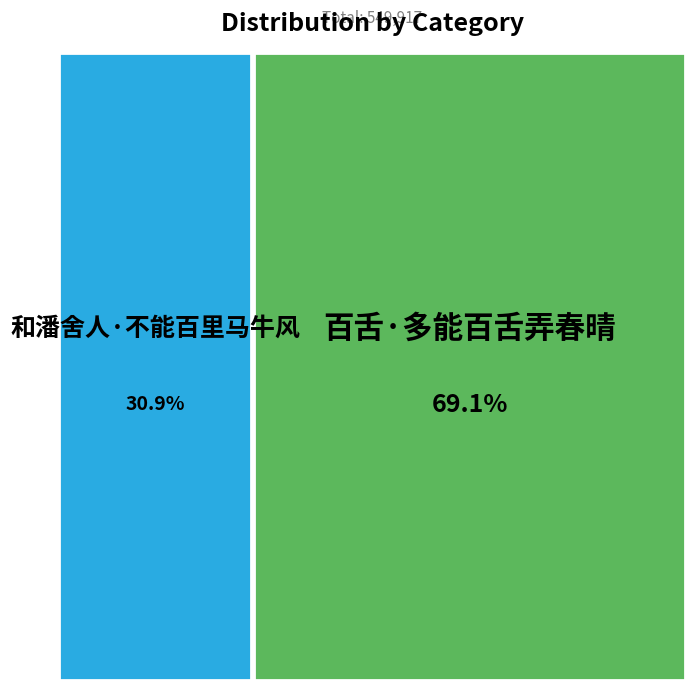

Which category has the biggest portion of the pie?

百舌·多能百舌弄春晴